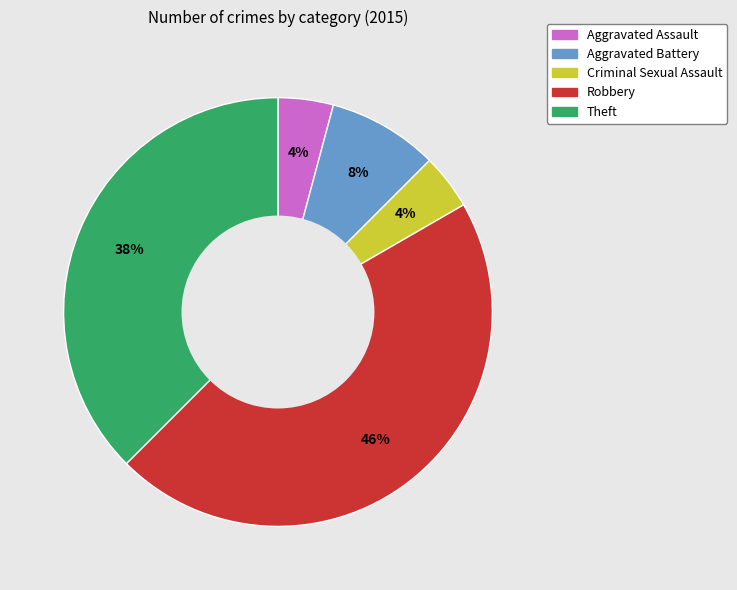

Does Robbery account for over 50% of the chart?

No